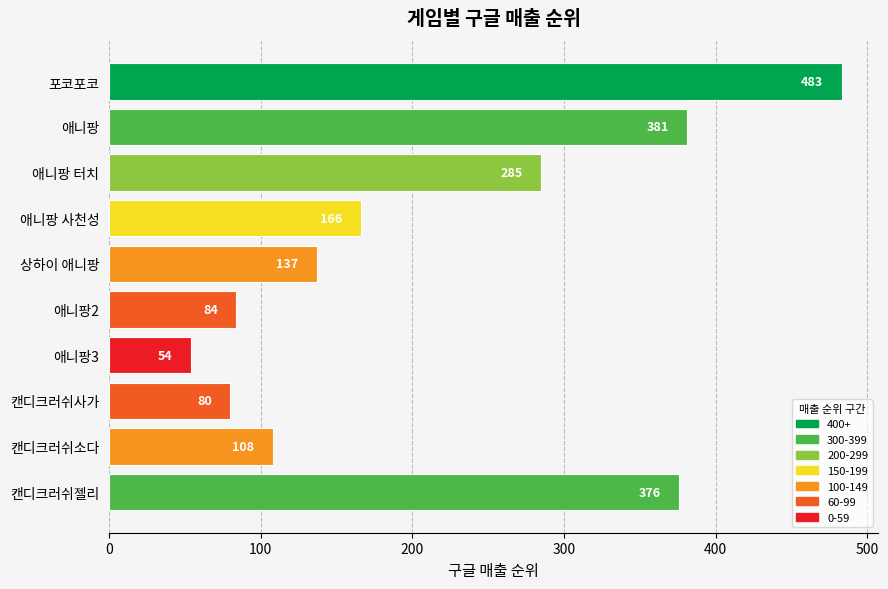

Is it true that the value at 애니팡3 is 54?

True